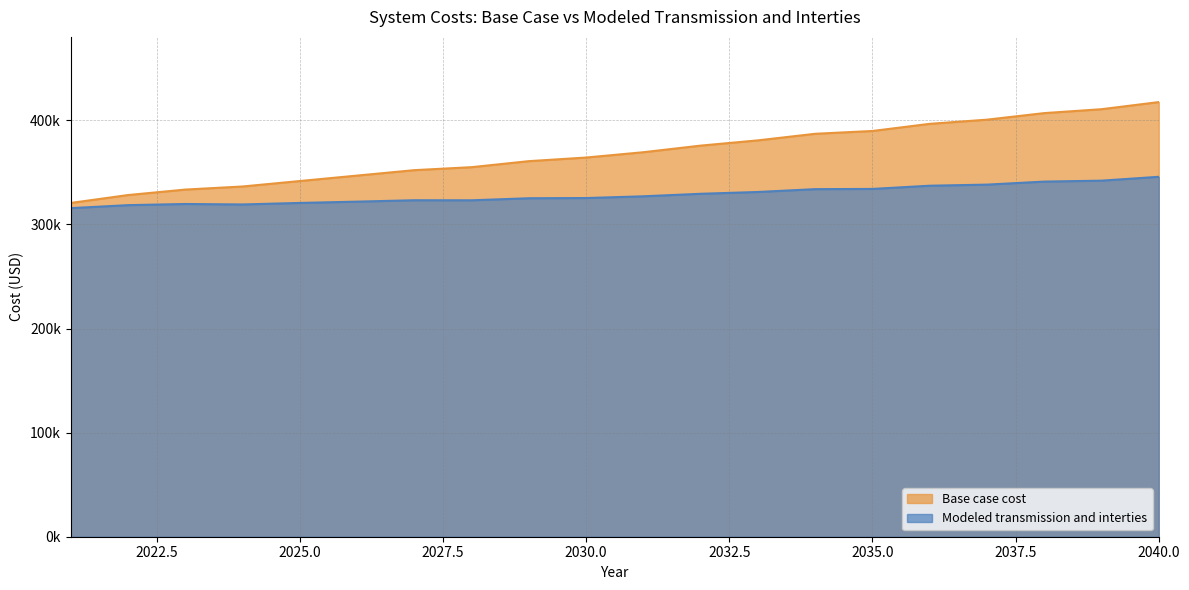

List the series in order of their peak value, lowest first.

Modeled transmission and interties, Base case cost